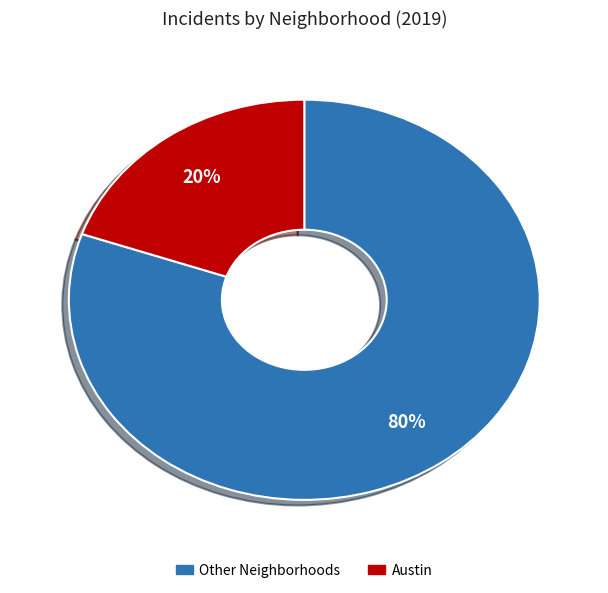

To the nearest percent, what is the average slice percentage?

50%